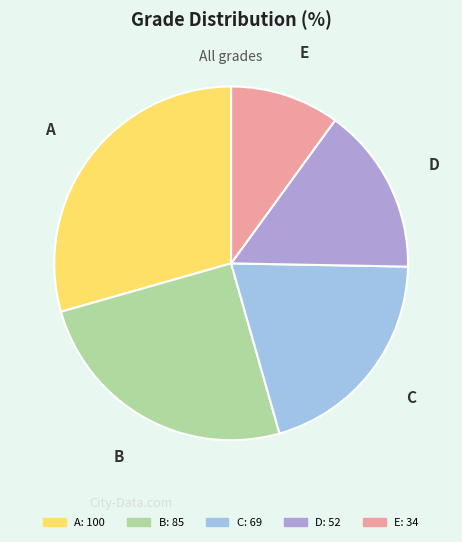

The C slice represents 20% of the pie. True or false?

True